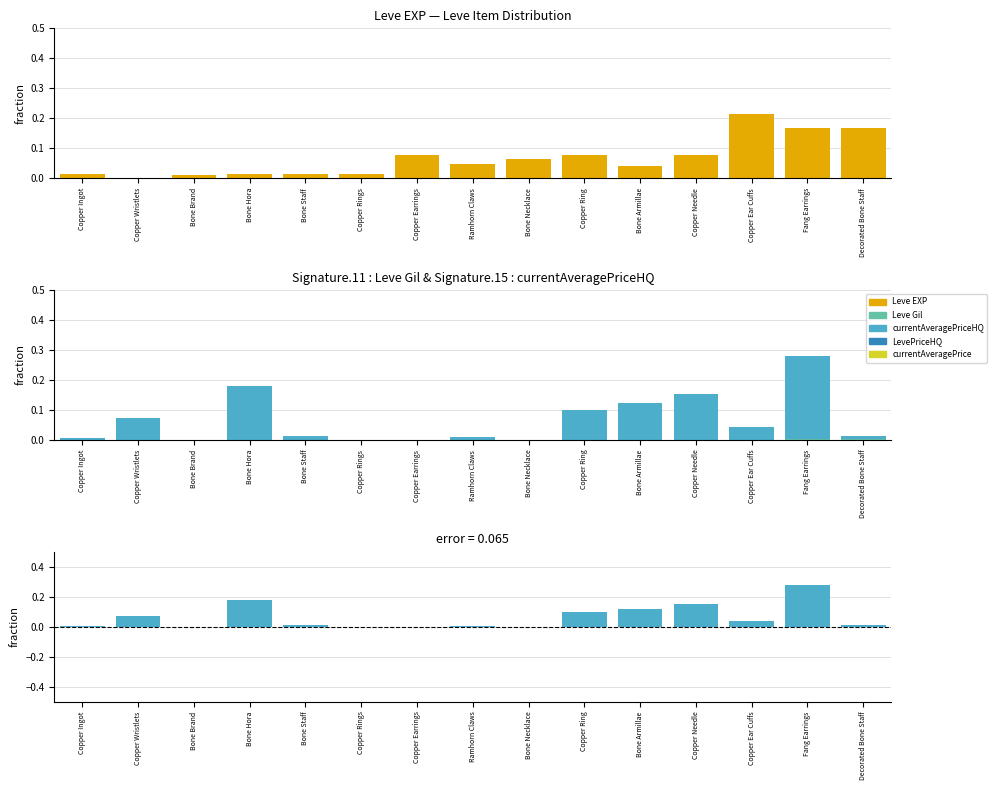

What is the total value across all series at Copper Earrings?

0.1